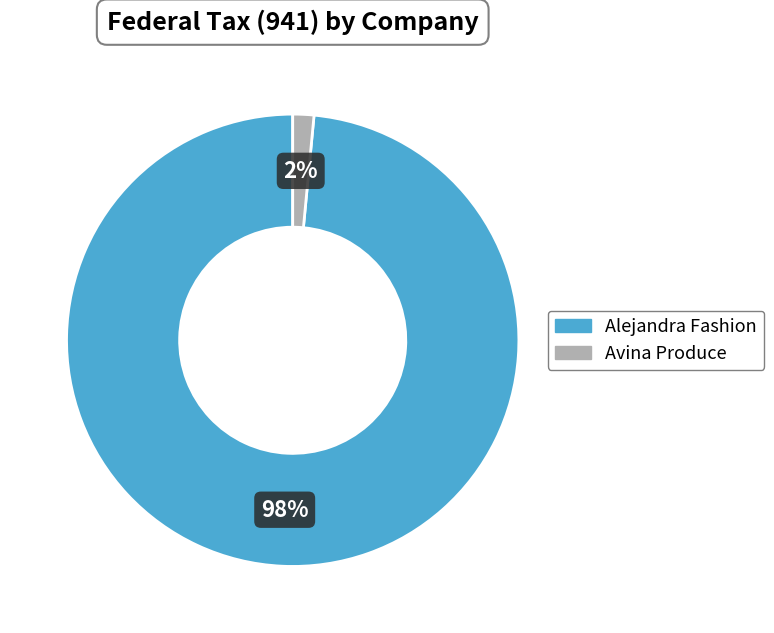

Which slice is the largest?

Alejandra Fashion